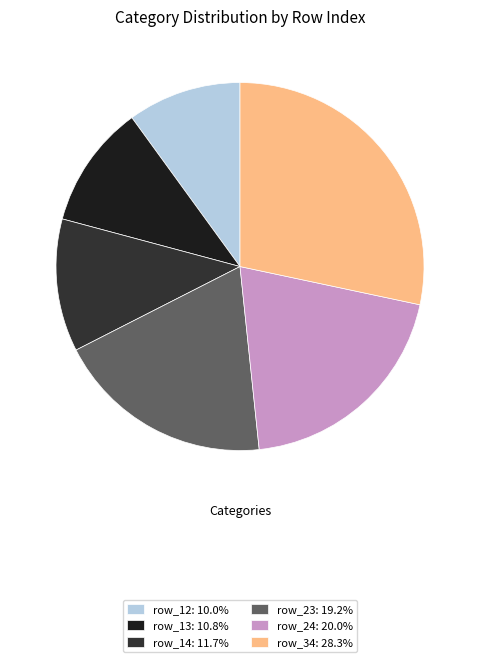

Is there a majority slice in this chart?

No